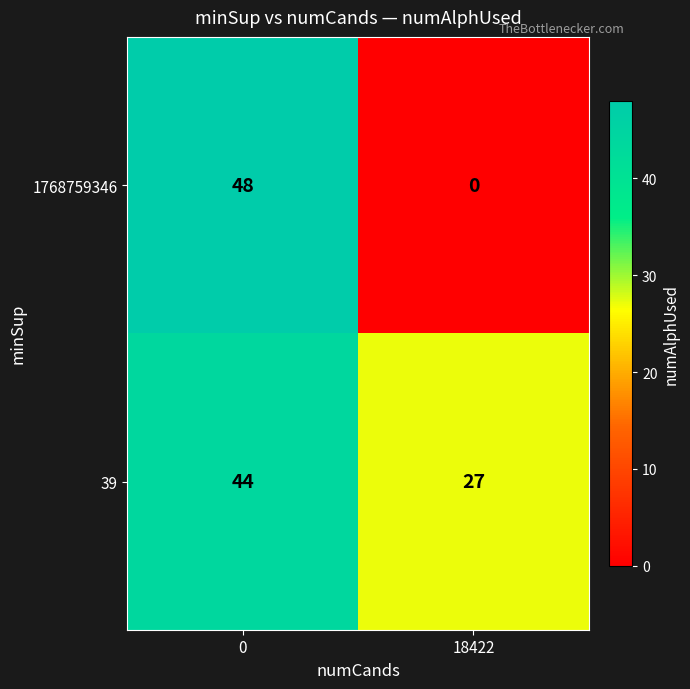

Rank the series by their average value, from lowest to highest.

1768759346, 39